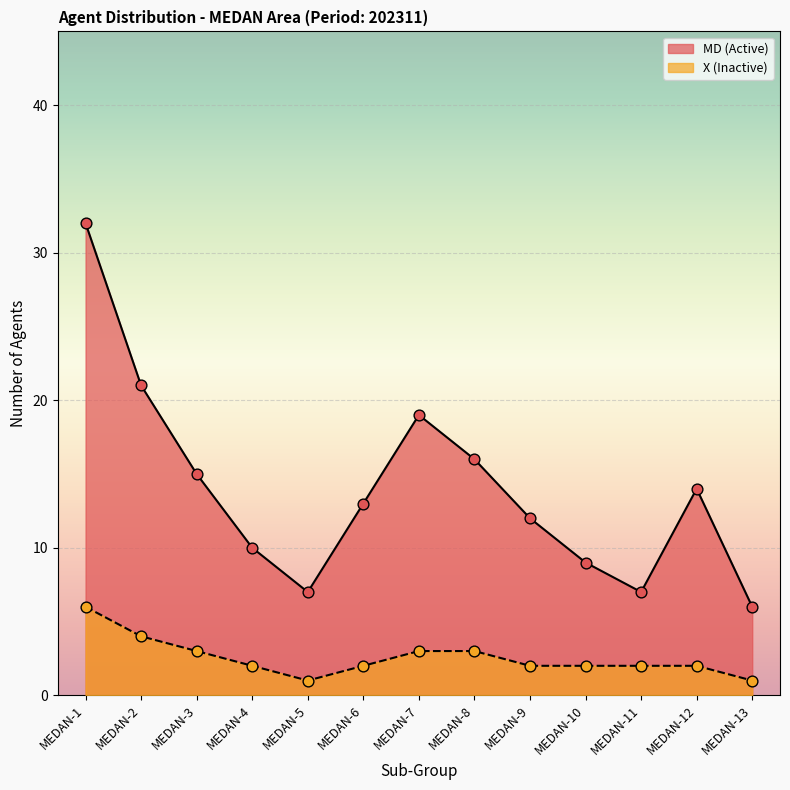

What is the change in value from MEDAN-1 to MEDAN-4?

-22